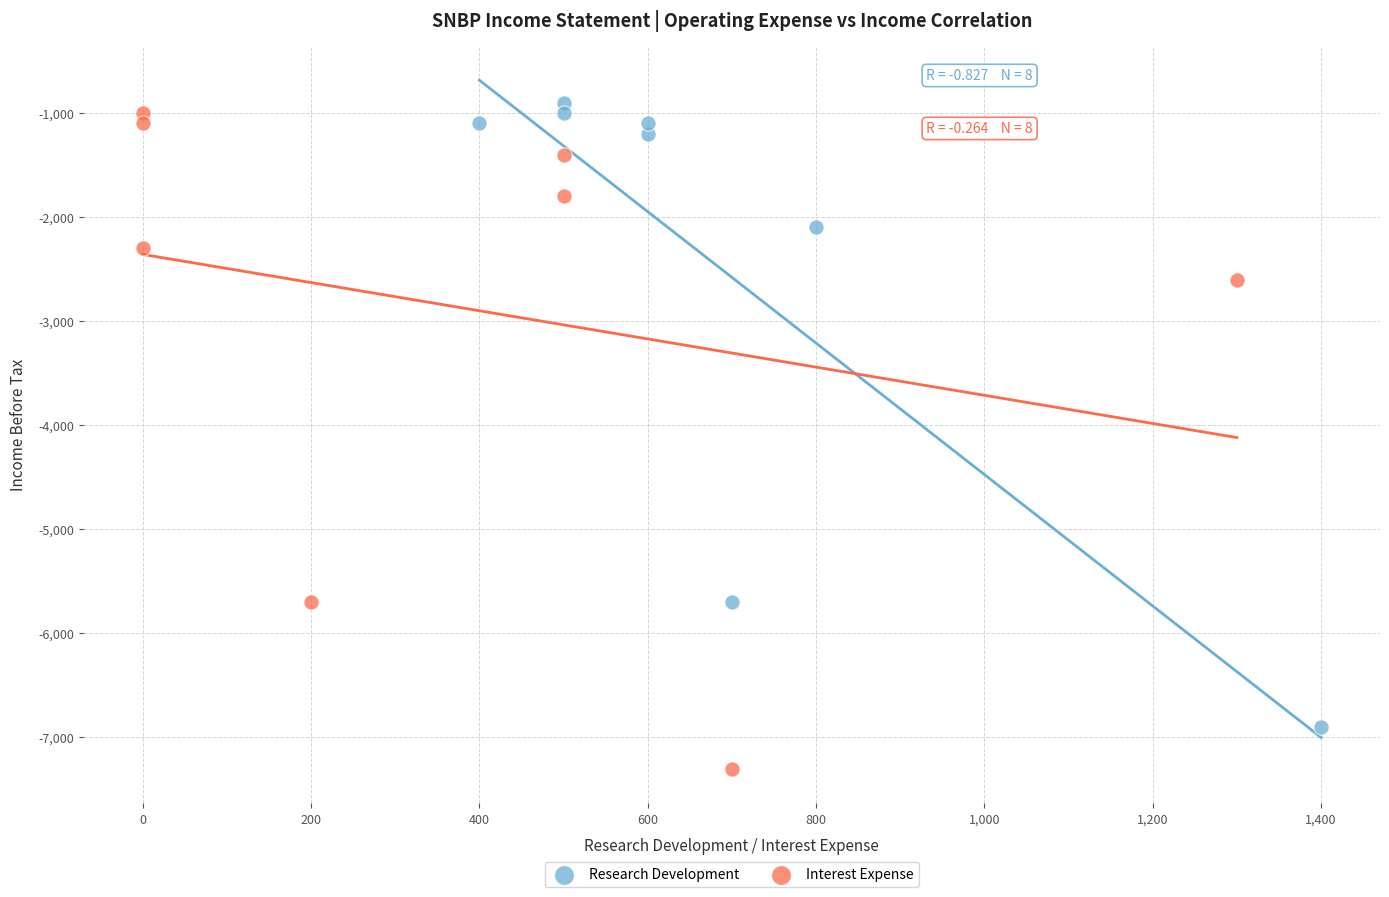

Which series has the largest Y range (max minus min)?

Interest Expense